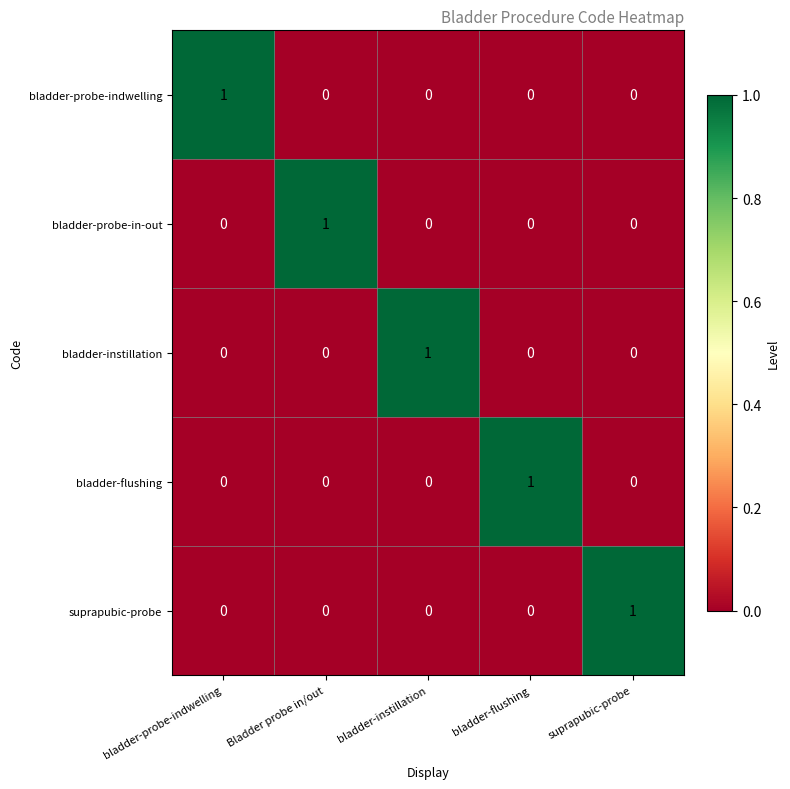

What is the total value across all series at bladder-instillation?

1